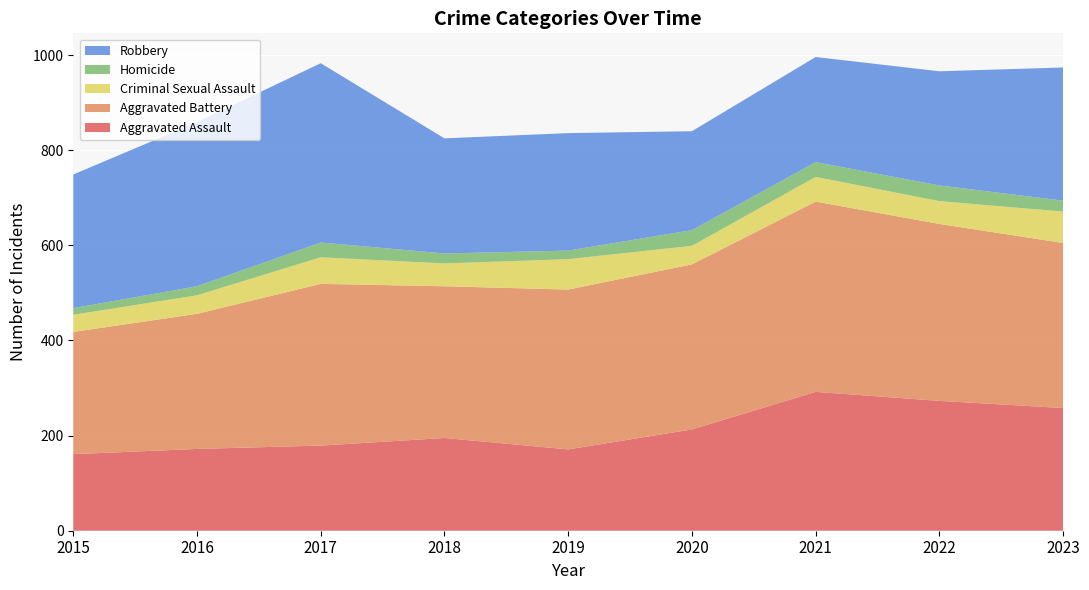

Reading right to left, transcribe all the data shown in this chart.

Aggravated Assault: 2023=258	2022=273	2021=292	2020=213	2019=171	2018=195	2017=179	2016=172	2015=161
Aggravated Battery: 2023=347	2022=372	2021=400	2020=347	2019=336	2018=319	2017=340	2016=284	2015=257
Criminal Sexual Assault: 2023=66	2022=48	2021=52	2020=39	2019=64	2018=48	2017=56	2016=39	2015=36
Homicide: 2023=23	2022=33	2021=31	2020=33	2019=18	2018=21	2017=31	2016=19	2015=14
Robbery: 2023=280	2022=240	2021=221	2020=208	2019=247	2018=242	2017=377	2016=345	2015=281